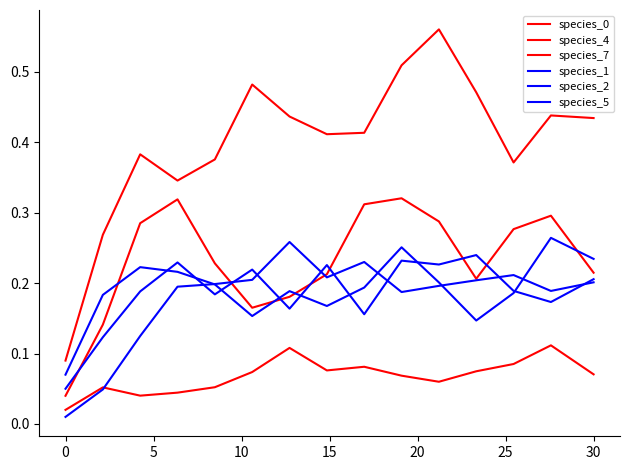

Where is the first local minimum for species_4?

5